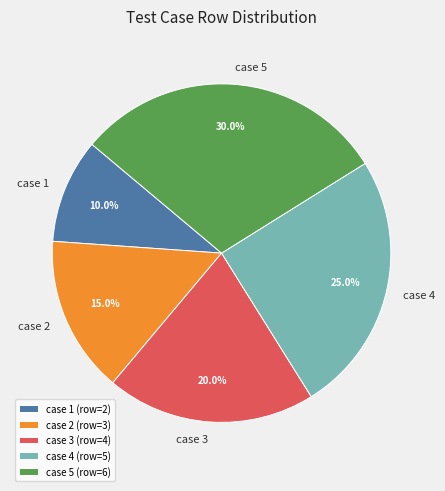

Rank the categories by value from lowest to highest.

case 1, case 2, case 3, case 4, case 5